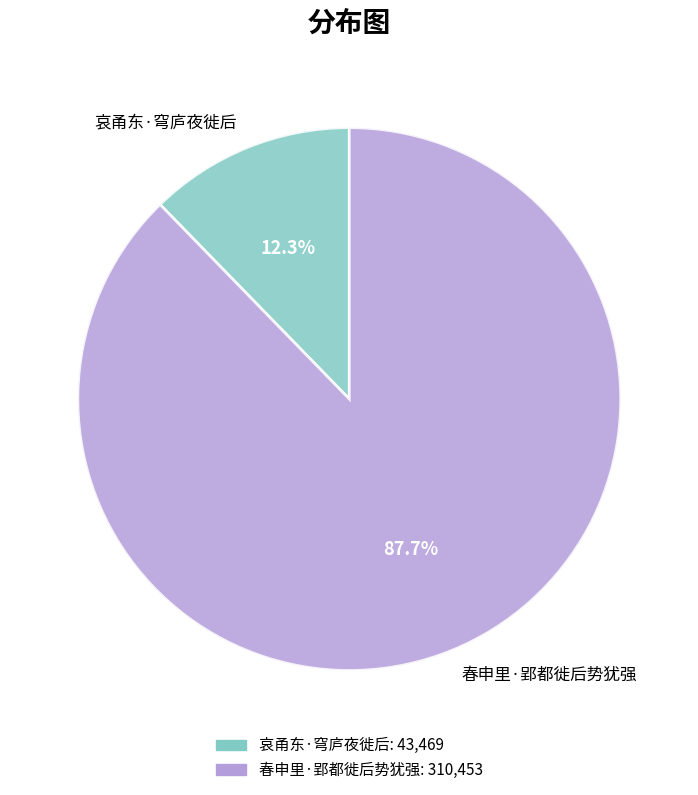

Do 春申里·郢都徙后势犹强 and 哀甬东·穹庐夜徙后 together represent more than half of the pie?

Yes